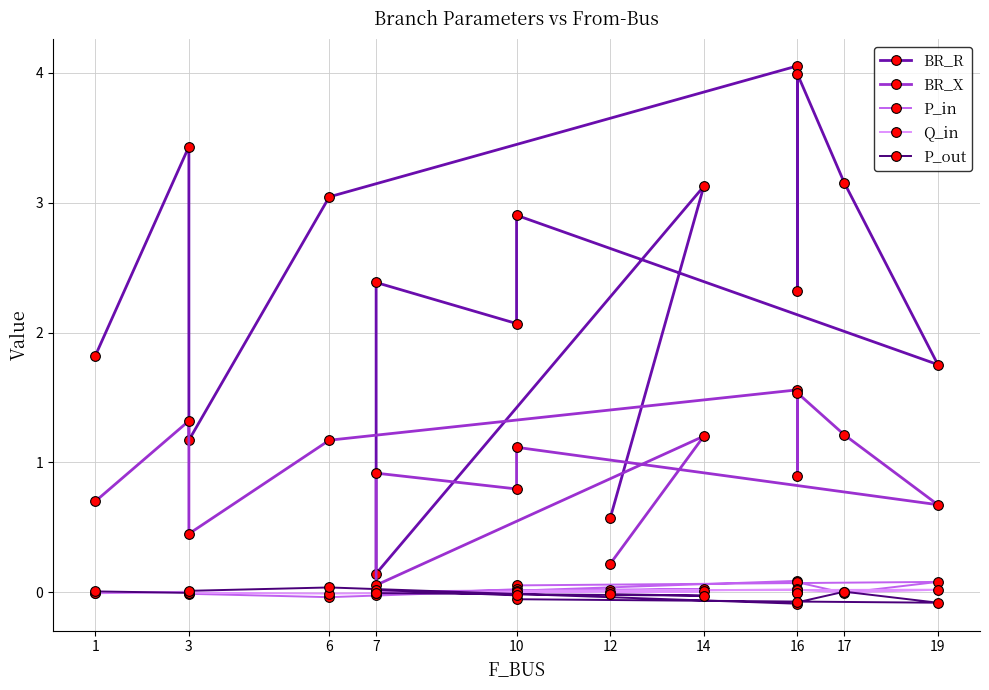

Is the value of P_out at 14 greater than the value of BR_X at 10?

No